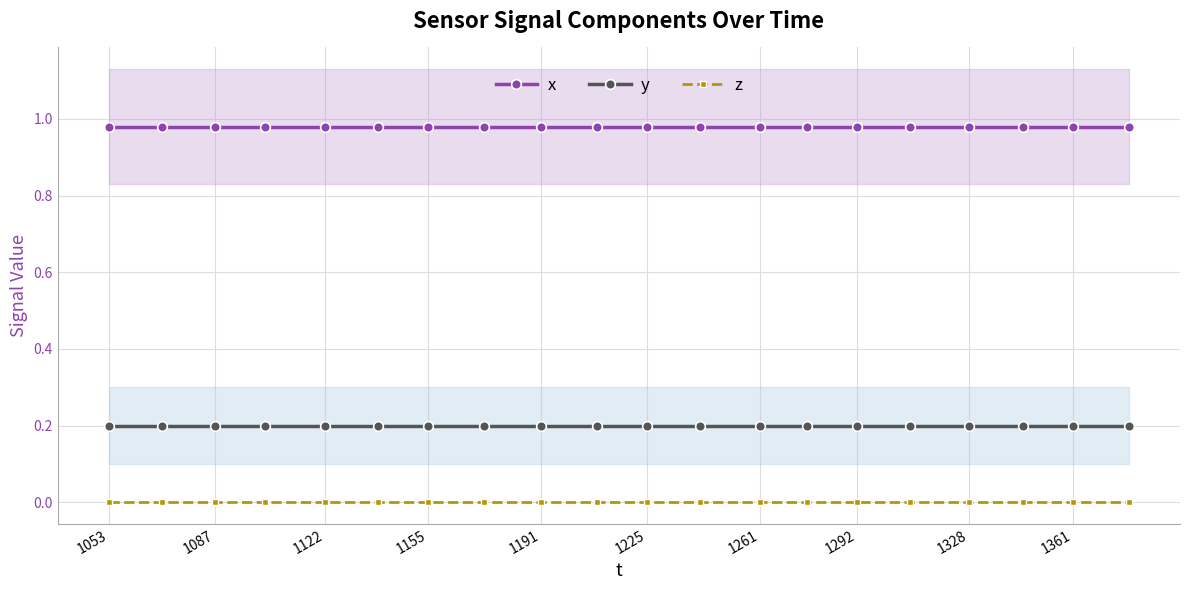

List the series in order of their peak value, lowest first.

z, y, x